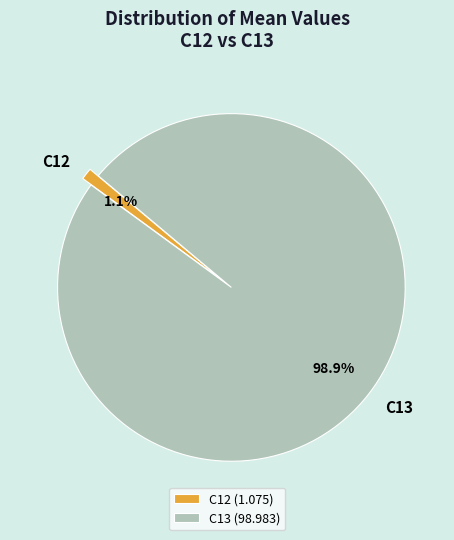

To the nearest percent, what is the difference between the C13 and C12 slice percentages?

98%